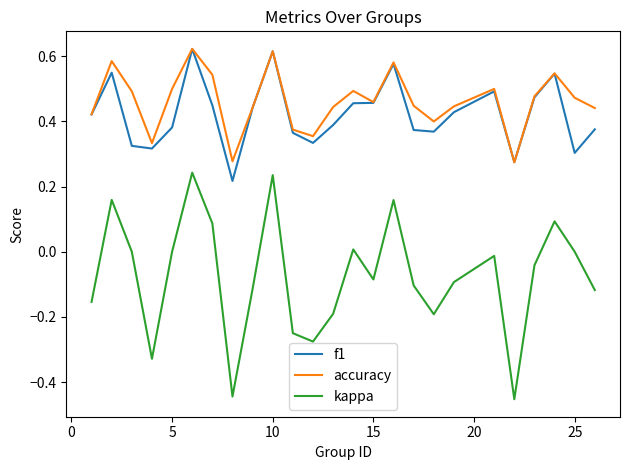

Which series has the widest spread of values?

kappa